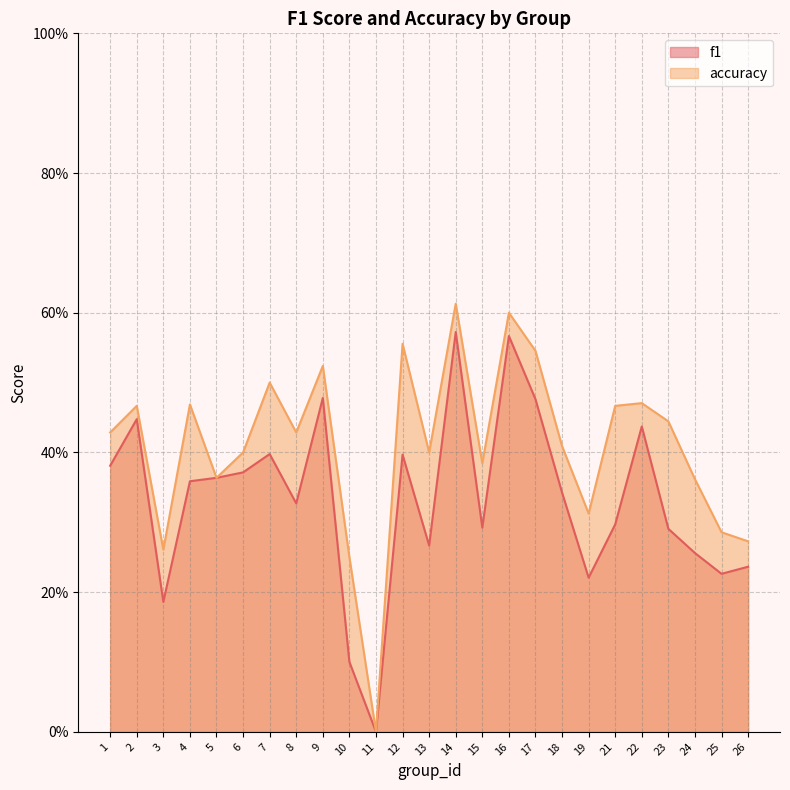

Reading left to right, list all the values displayed in this chart.

f1: 0.4	0.4	0.2	0.4	0.4	0.4	0.4	0.3	0.5	0.1	0.0	0.4	0.3	0.6	0.3	0.6	0.5	0.3	0.2	0.3	0.4	0.3	0.3	0.2	0.2
accuracy: 0.4	0.5	0.3	0.5	0.4	0.4	0.5	0.4	0.5	0.2	0.0	0.6	0.4	0.6	0.4	0.6	0.5	0.4	0.3	0.5	0.5	0.4	0.4	0.3	0.3